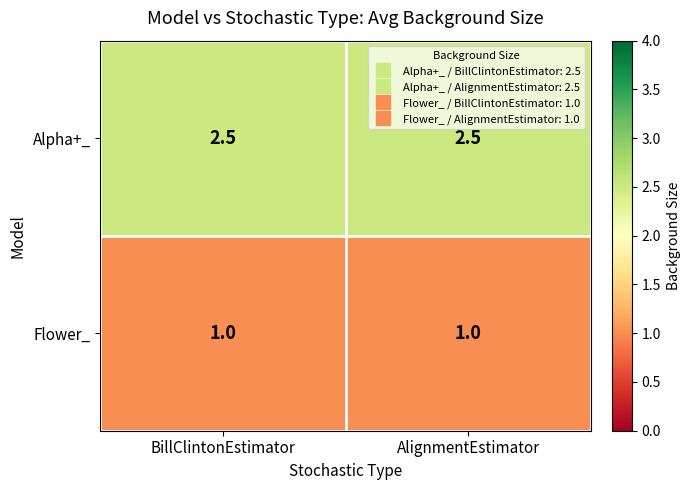

What is the smallest value displayed?

1.0